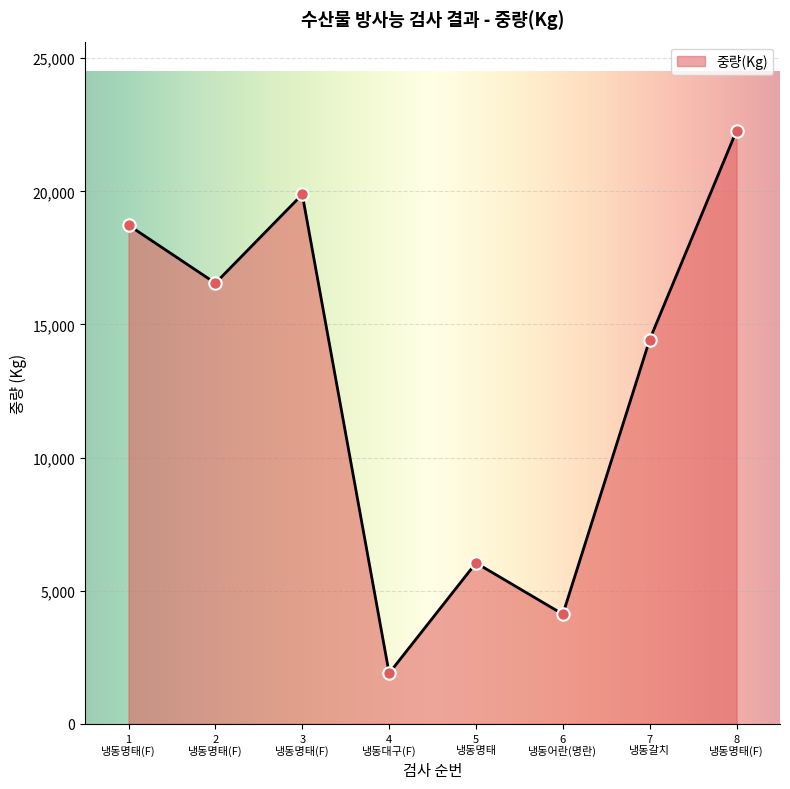

What is the maximum value shown in the chart?

22280